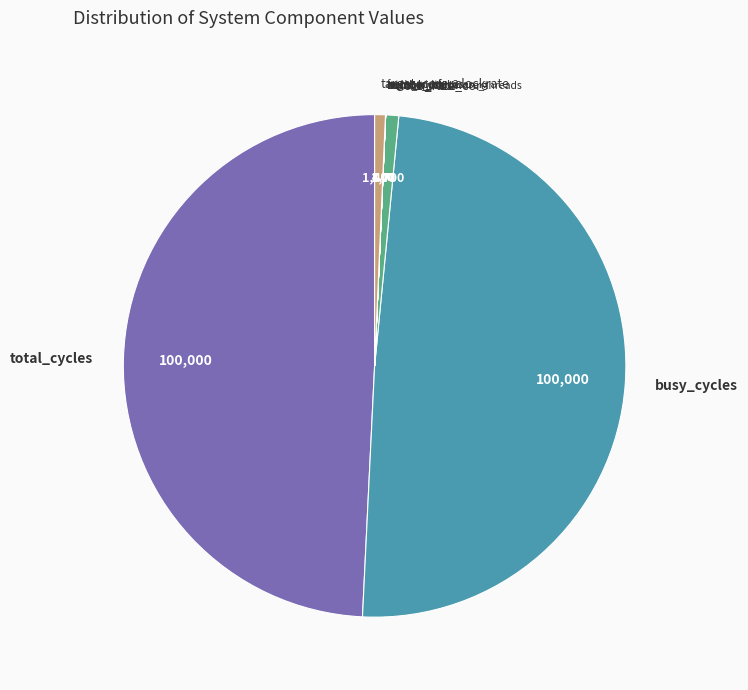

Is there any slice that represents more than half of the pie?

No